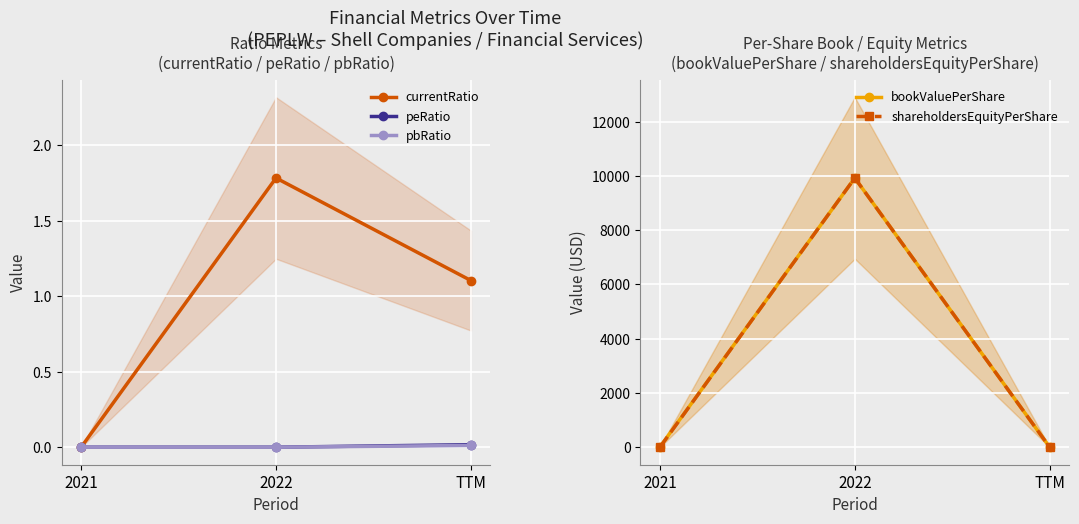

Rank the series at TTM from lowest to highest value.

pbRatio, peRatio, currentRatio, bookValuePerShare, shareholdersEquityPerShare